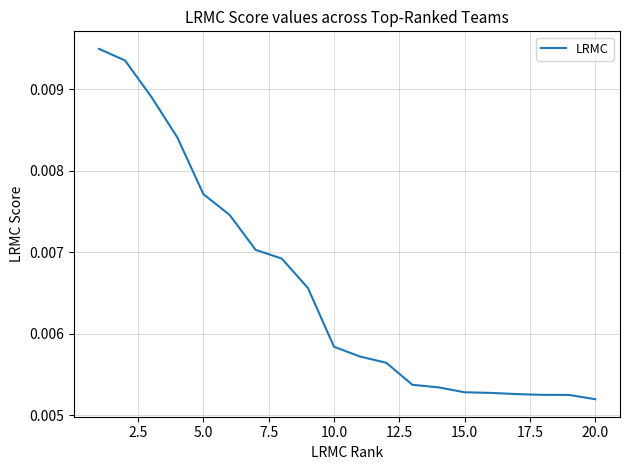

Is this an area chart (filled region under the line)?

No